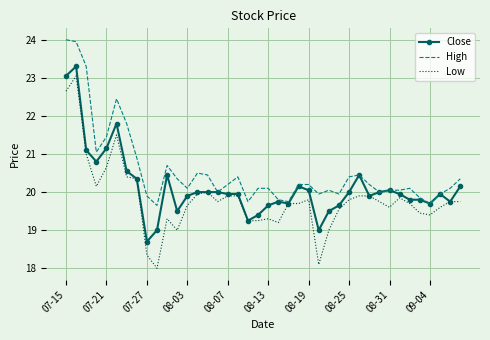

What is the smallest value displayed?

18.0